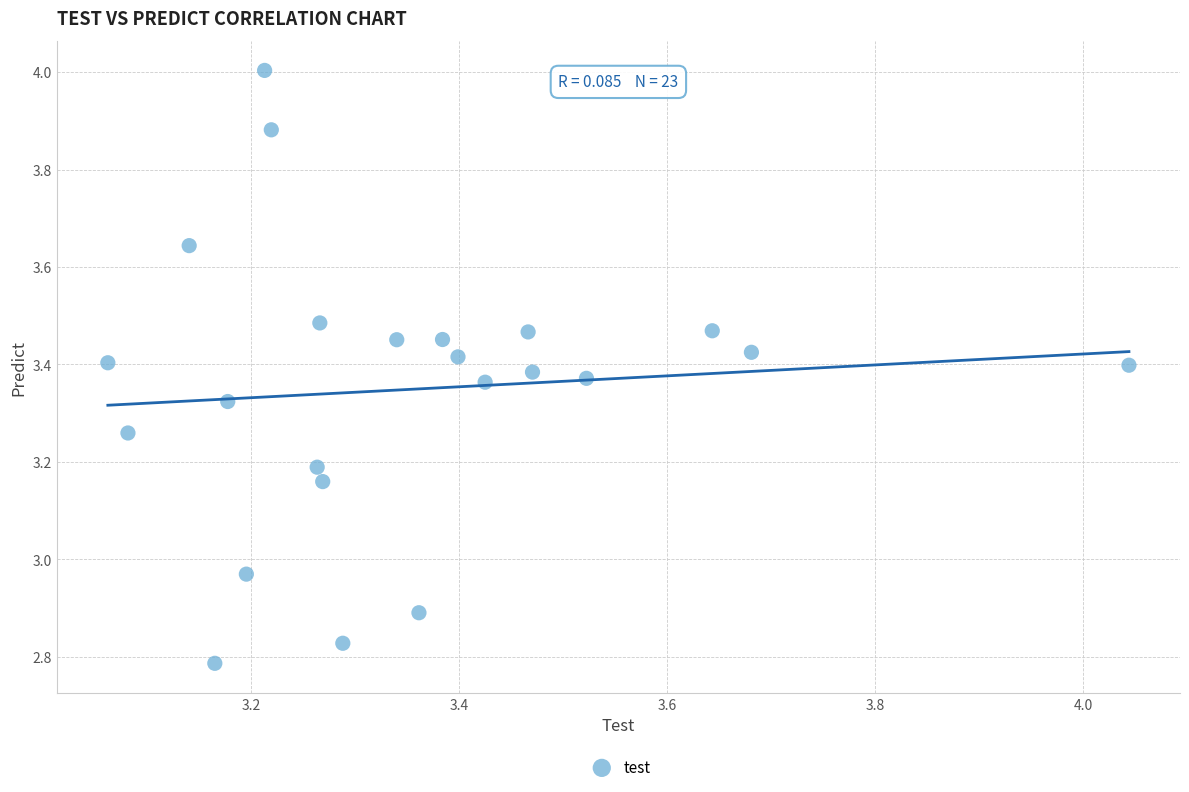

What is the range of Y values (max minus min)?

1.2